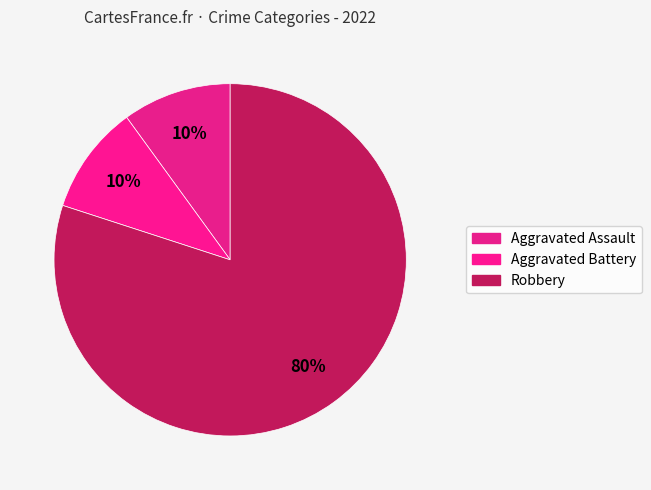

What percentage is the Aggravated Assault slice, to the nearest percent?

10%